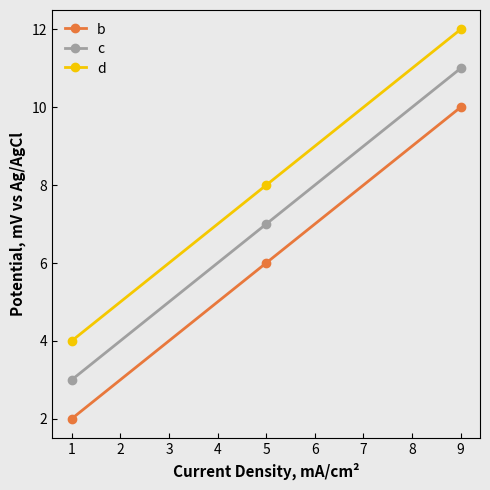

How many data points in b are less than 6?

1